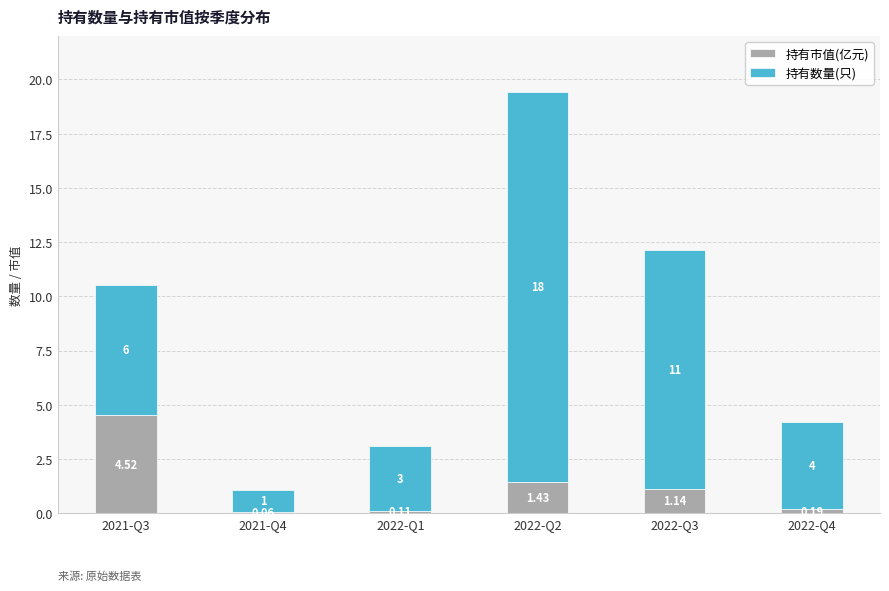

What is the sum of all 持有市值(亿元) values?

7.4